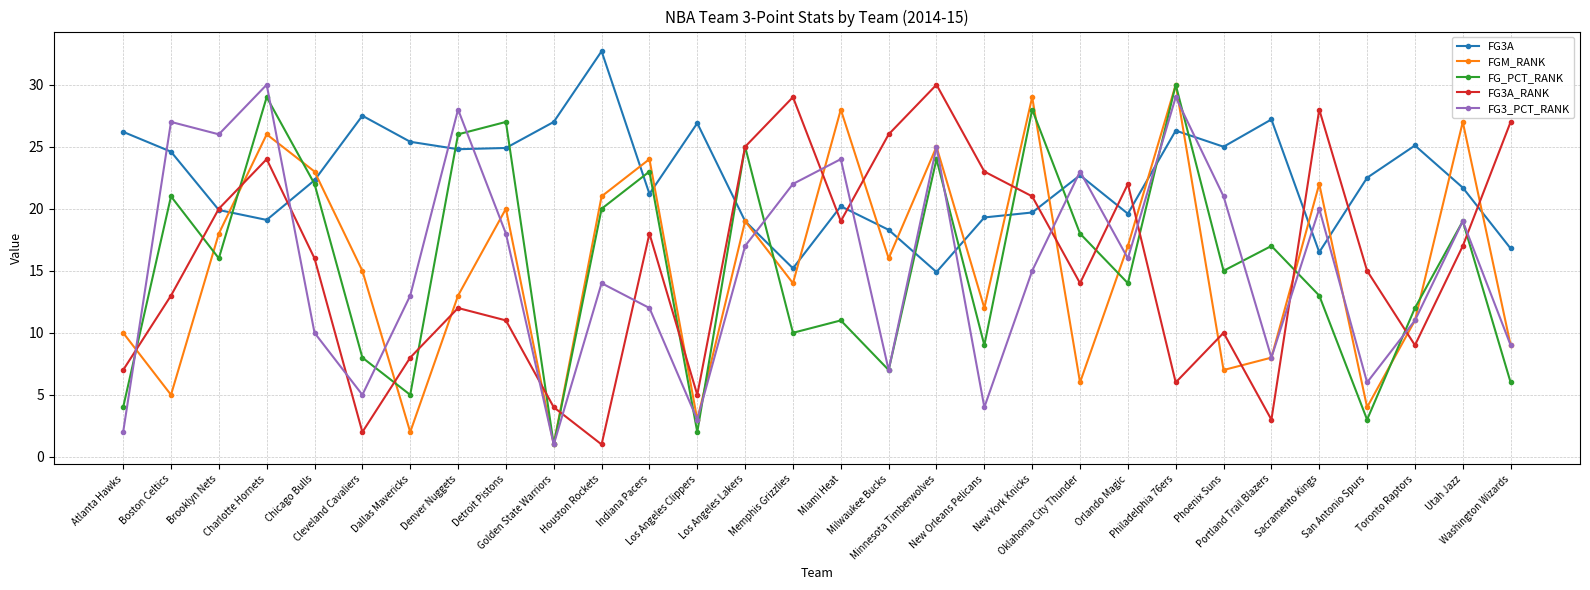

In FG_PCT_RANK, how many points are higher than both neighbors (excluding endpoints)?

11